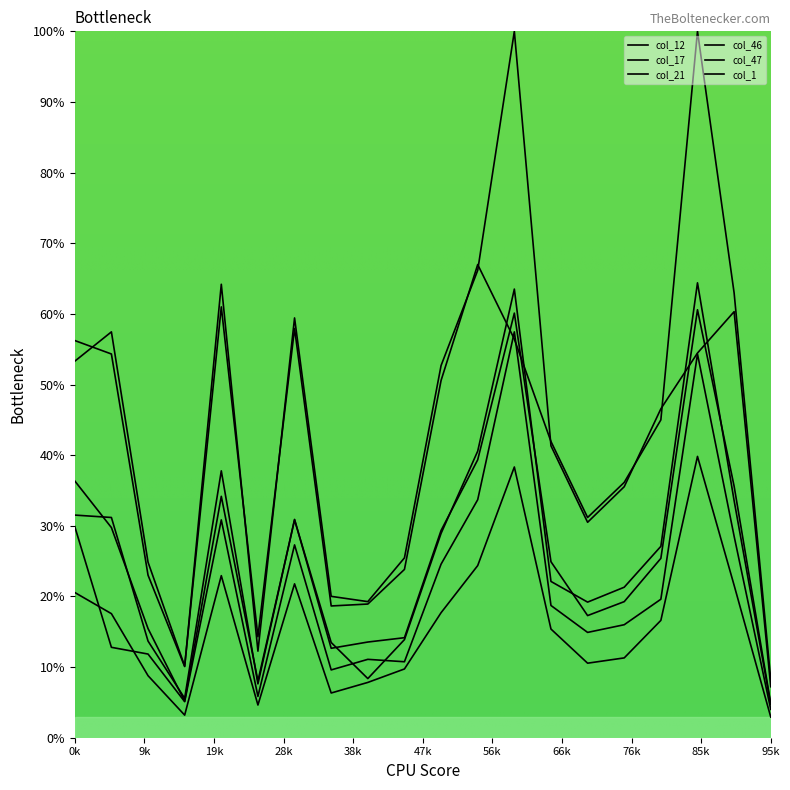

How many interior local valleys does the col_47 series have?

4